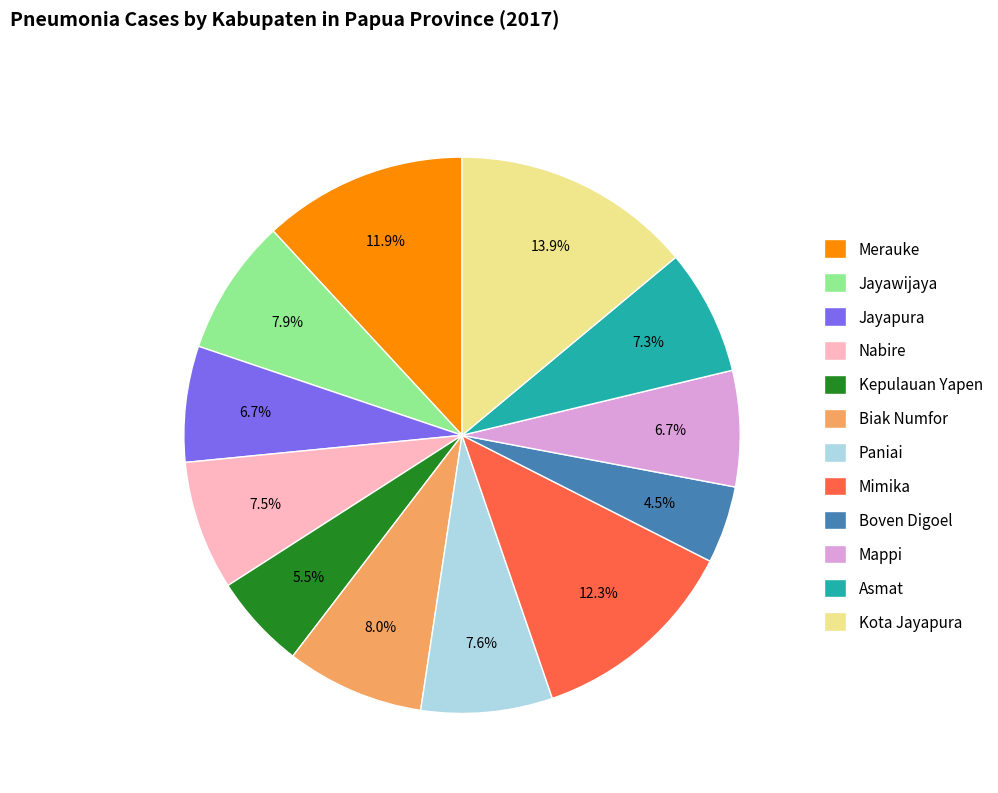

What is the smallest slice in the pie chart?

Boven Digoel